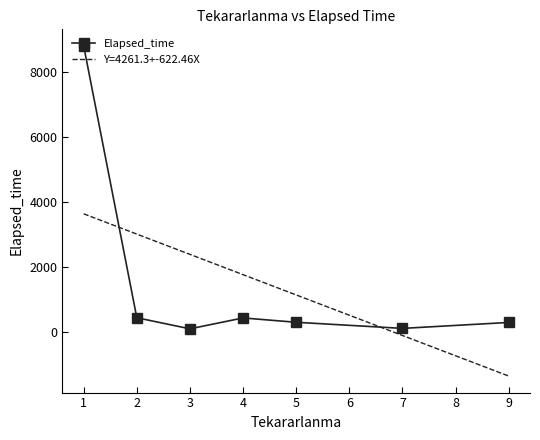

What is the sum of all values?

10532.9